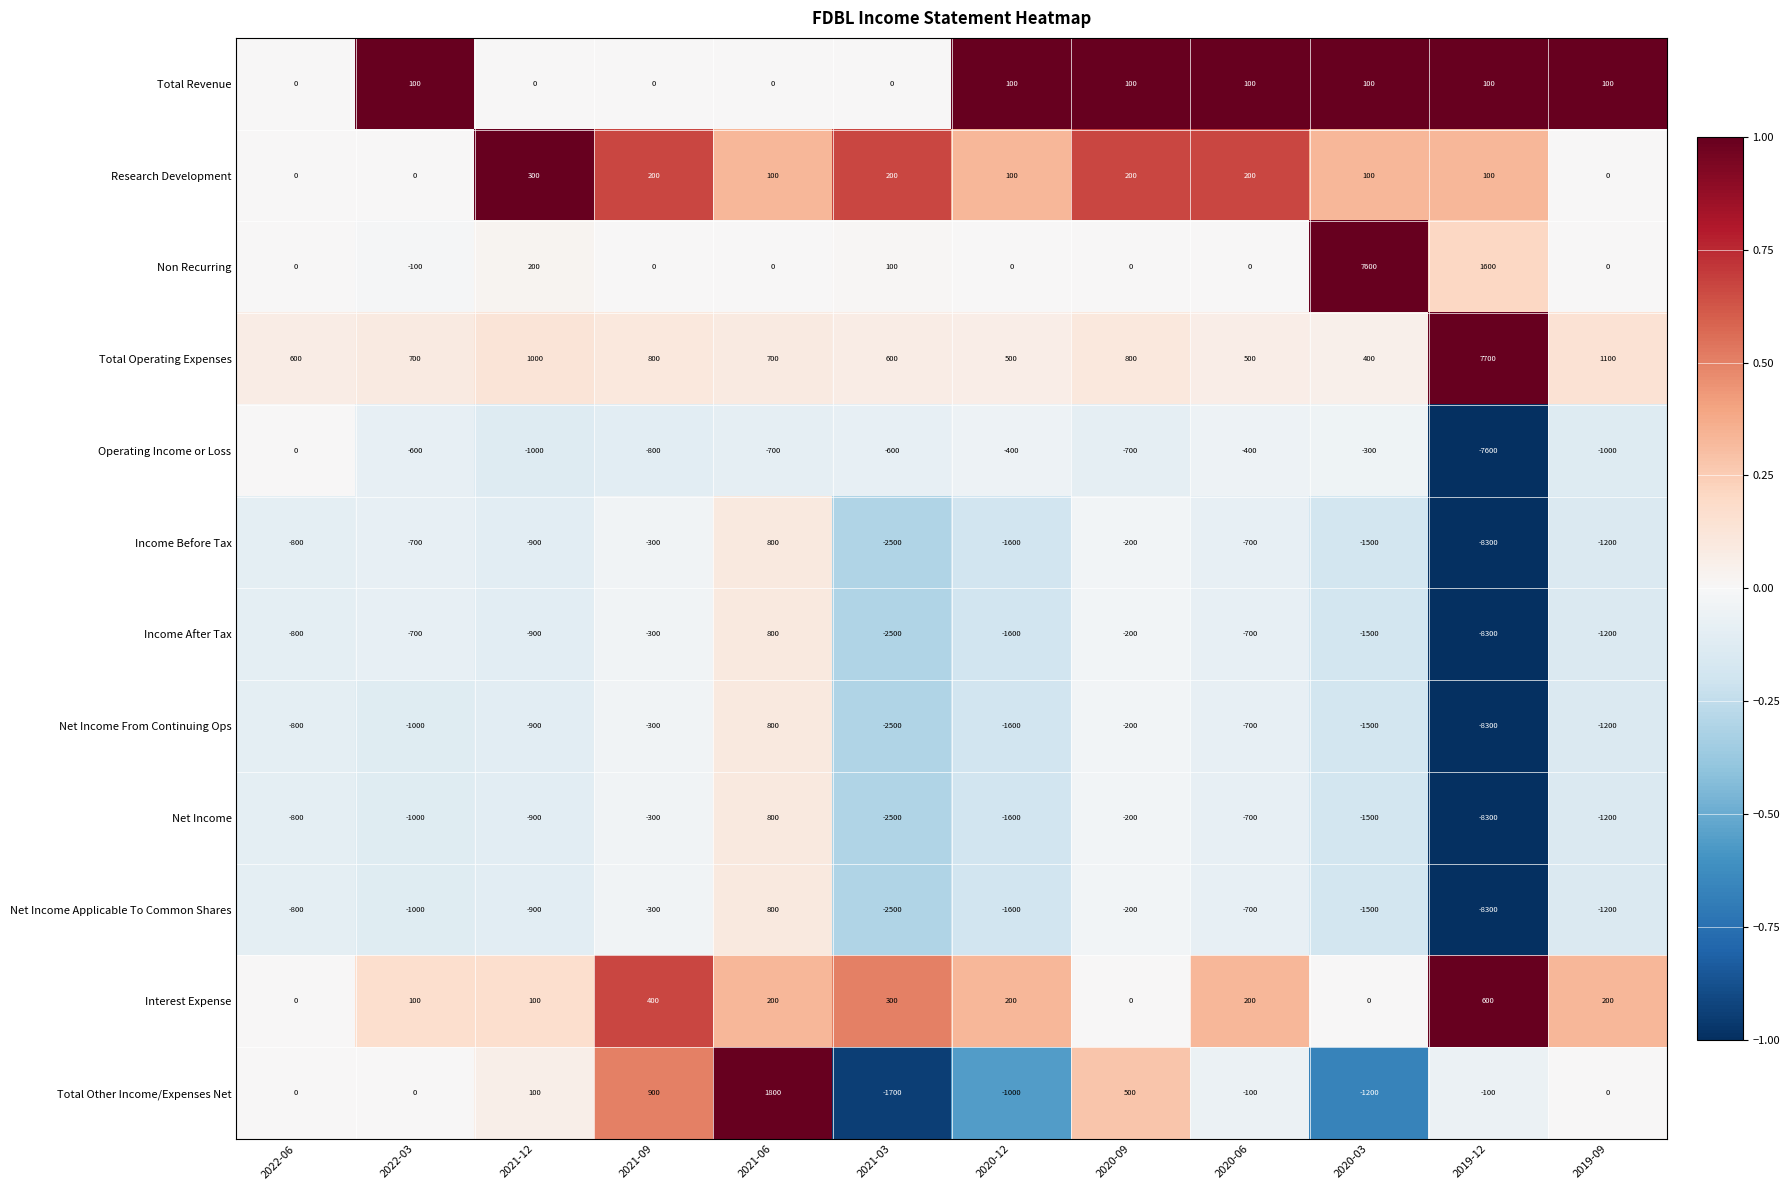

At which category is the sum across all series the highest?

2021-06